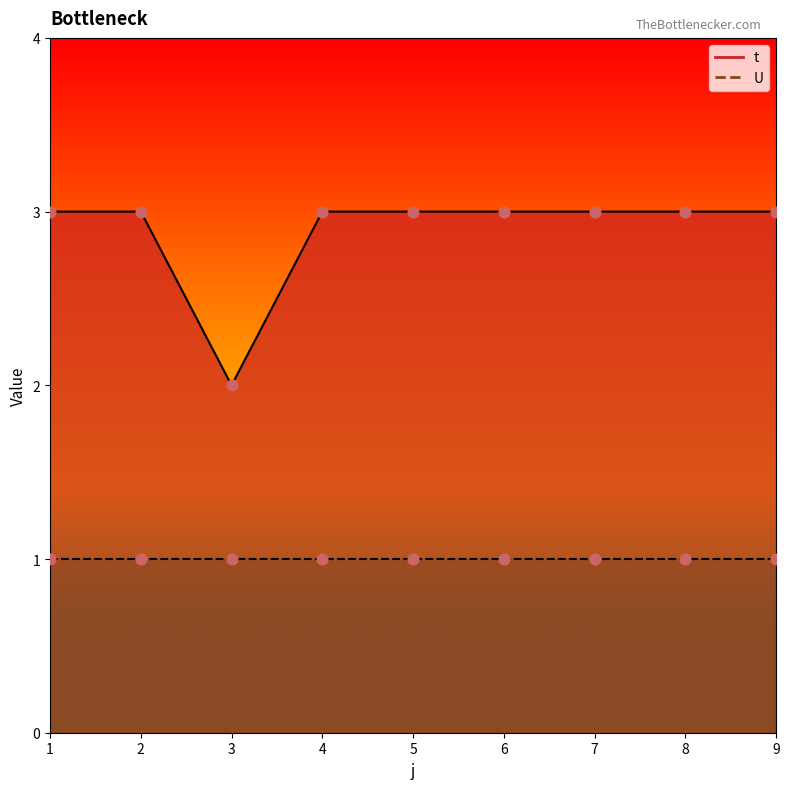

What is the ratio of the value at 6 to the value at 5?

1.0